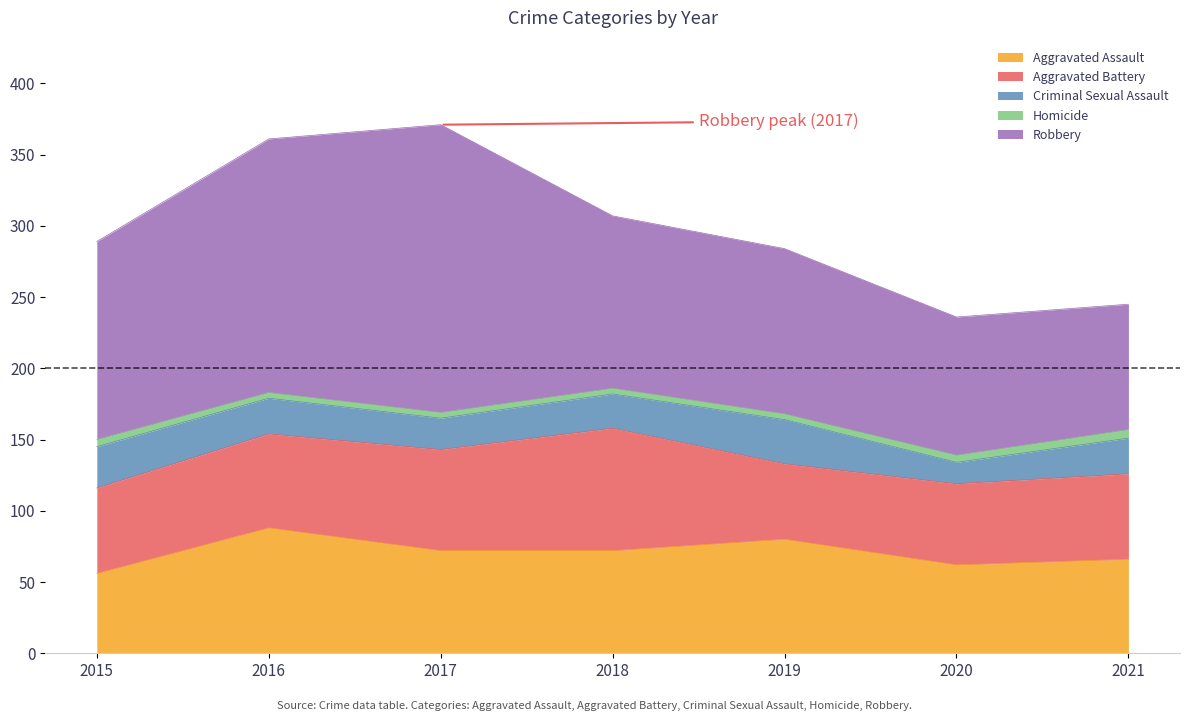

How many lines are shown in the chart?

5